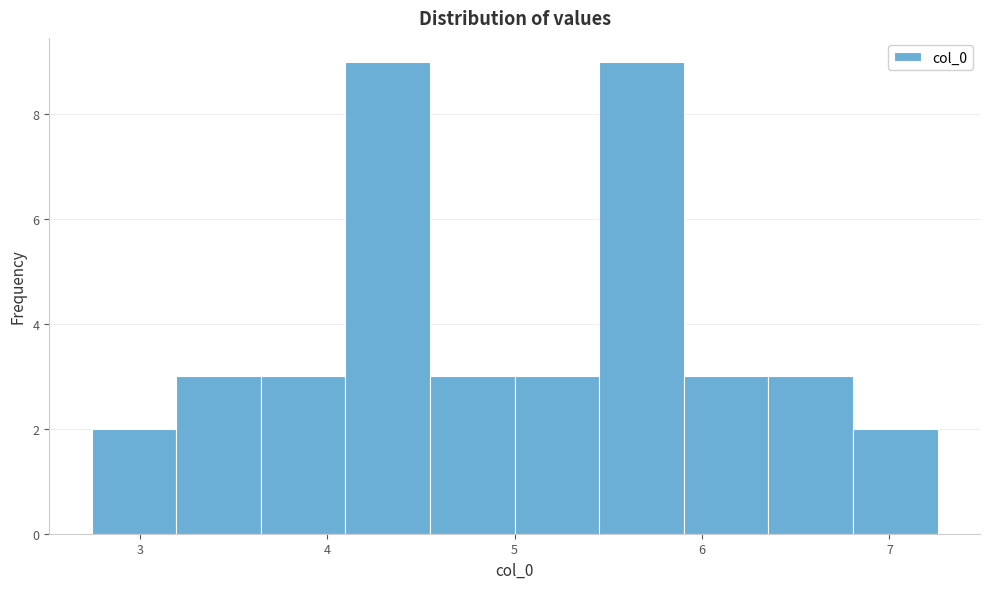

Reading left to right, transcribe this chart: for each bar, give the range it covers on the x-axis and its height. Neither the bar edges nor the heights are printed on the chart, so give them approximately, as read against the axes.

2.7 to 3.2: 2
3.2 to 3.6: 3
3.6 to 4.1: 3
4.1 to 4.5: 9
4.5 to 5.0: 3
5.0 to 5.5: 3
5.5 to 5.9: 9
5.9 to 6.4: 3
6.4 to 6.8: 3
6.8 to 7.3: 2